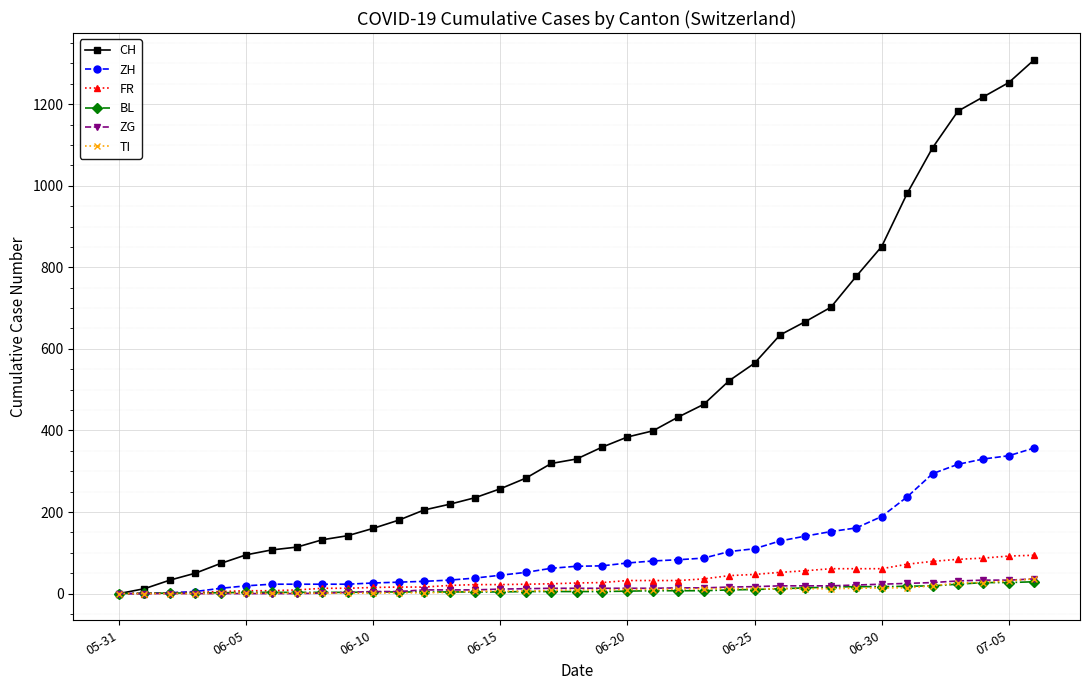

At how many categories does at least one series exceed 835?

7